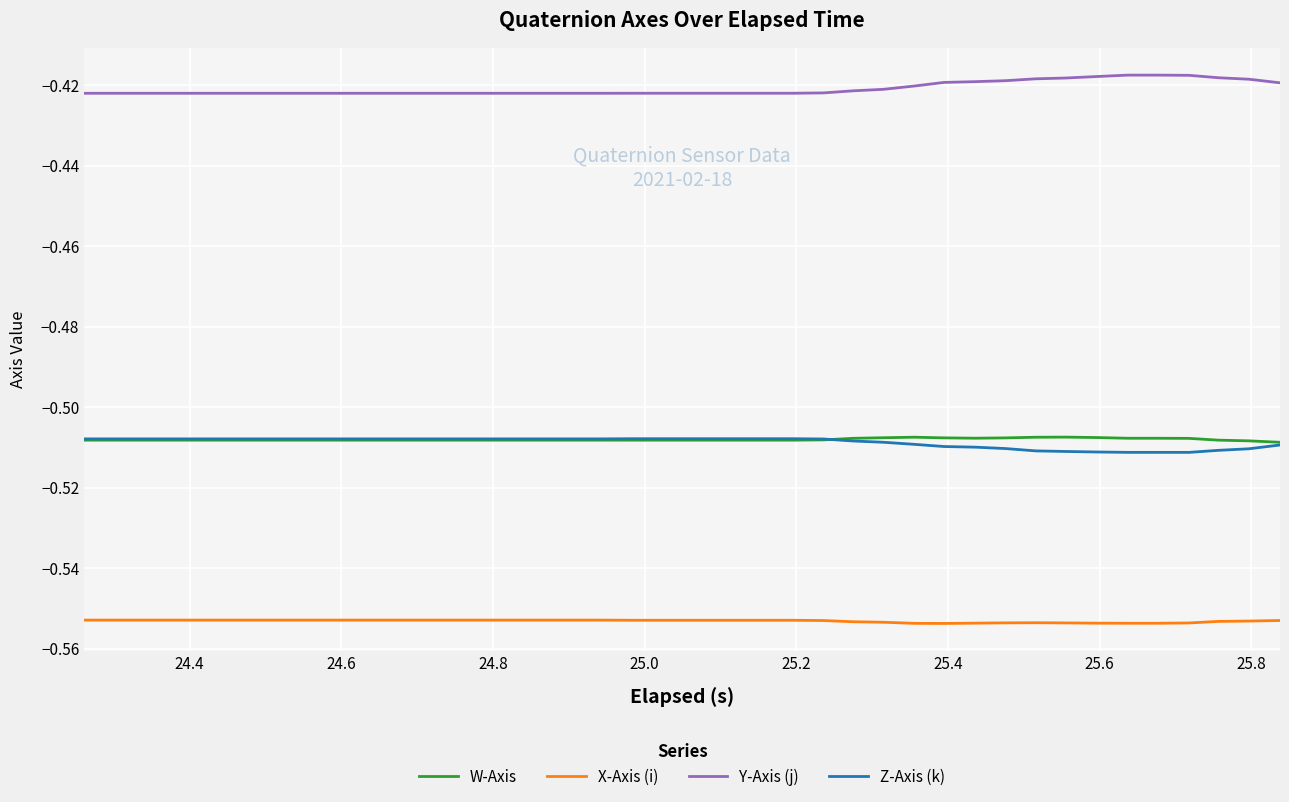

True or false: Z-Axis (k) and X-Axis (i) intersect in this chart.

False